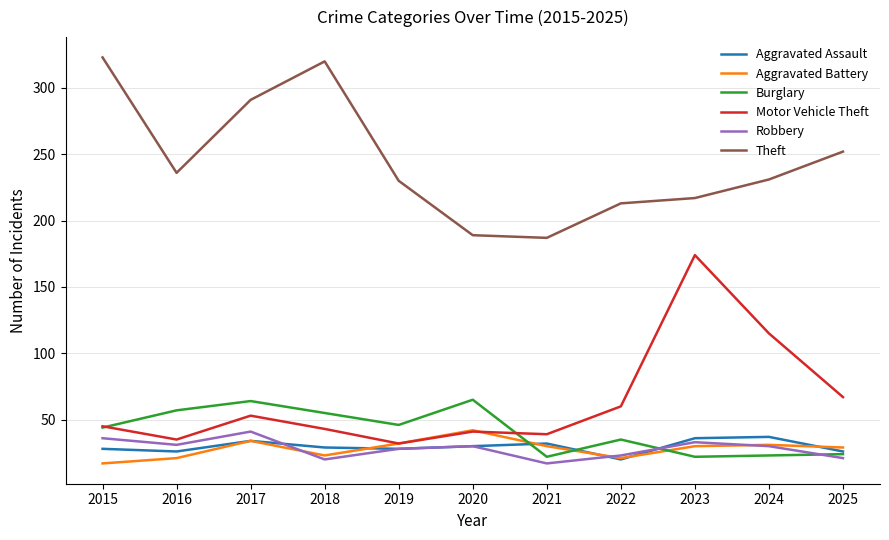

What is the maximum value for Burglary?

65